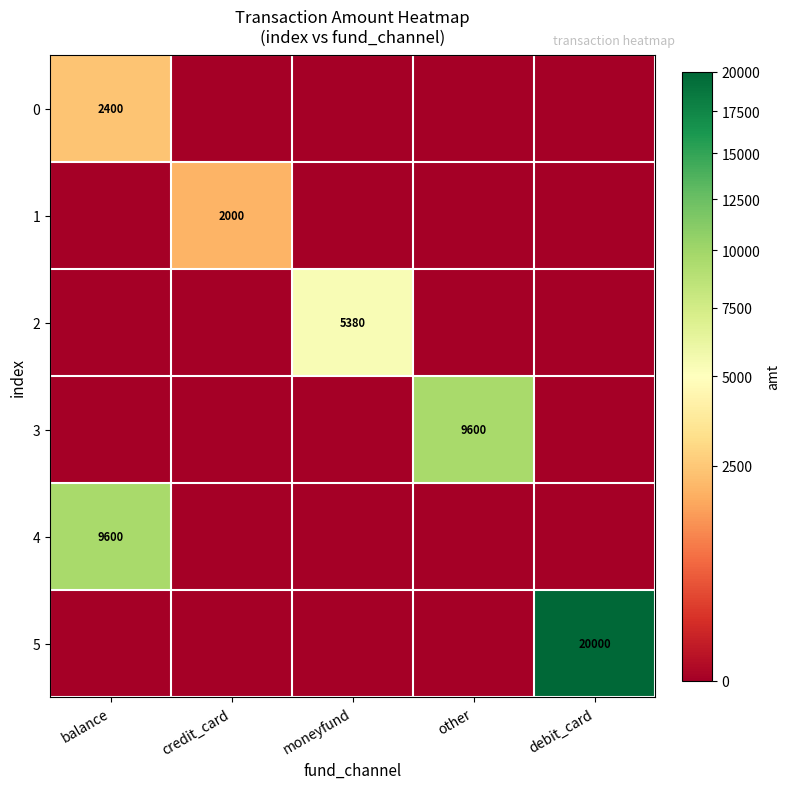

True or false: 5 has a value of 20000 at debit_card.

True